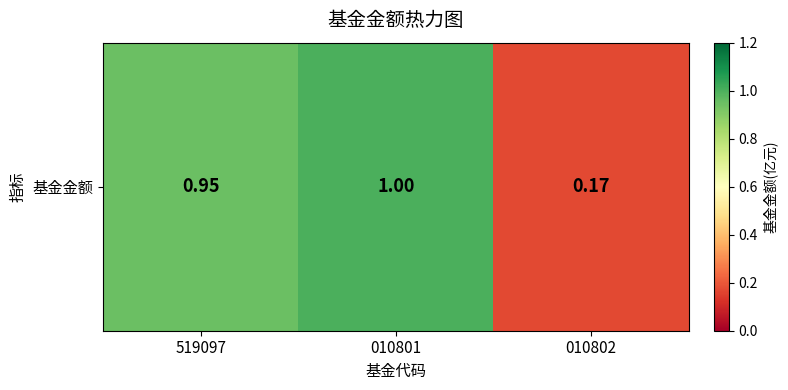

What is the change in value from 010801 to 010802?

-0.8